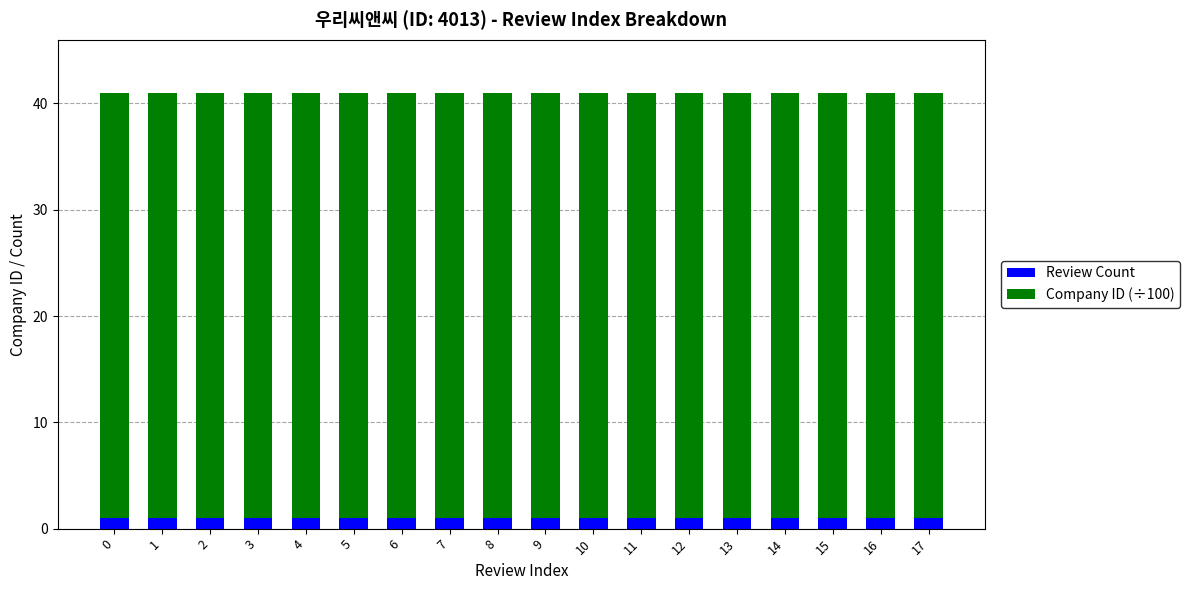

What is the total value across all series at 17?

41